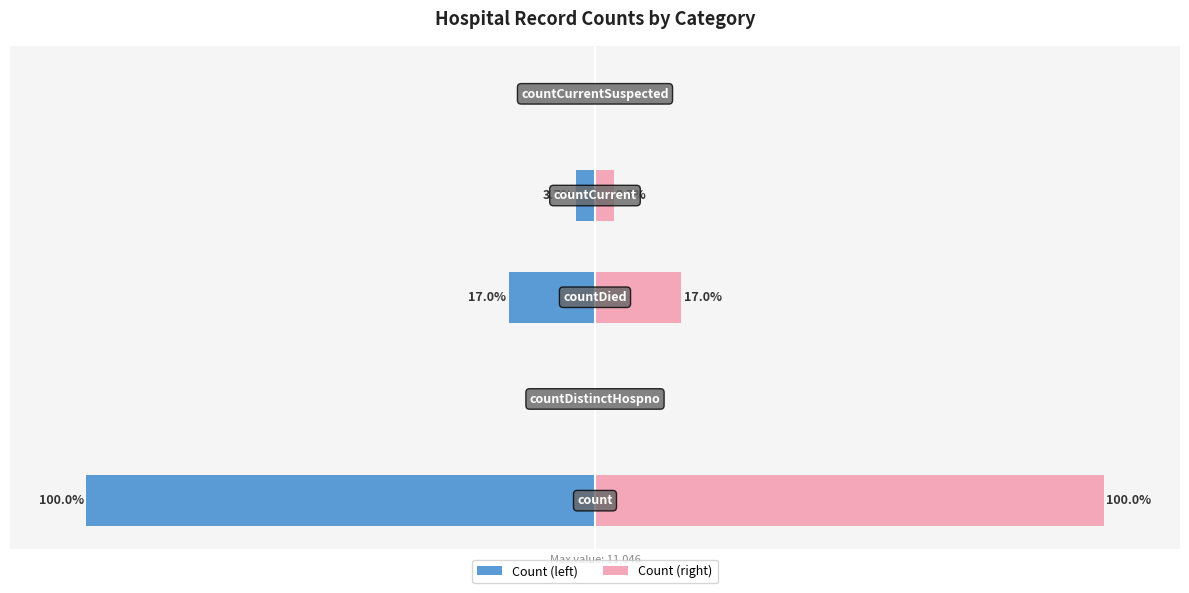

What are all the series names shown in the legend?

Count (left), Count (right)